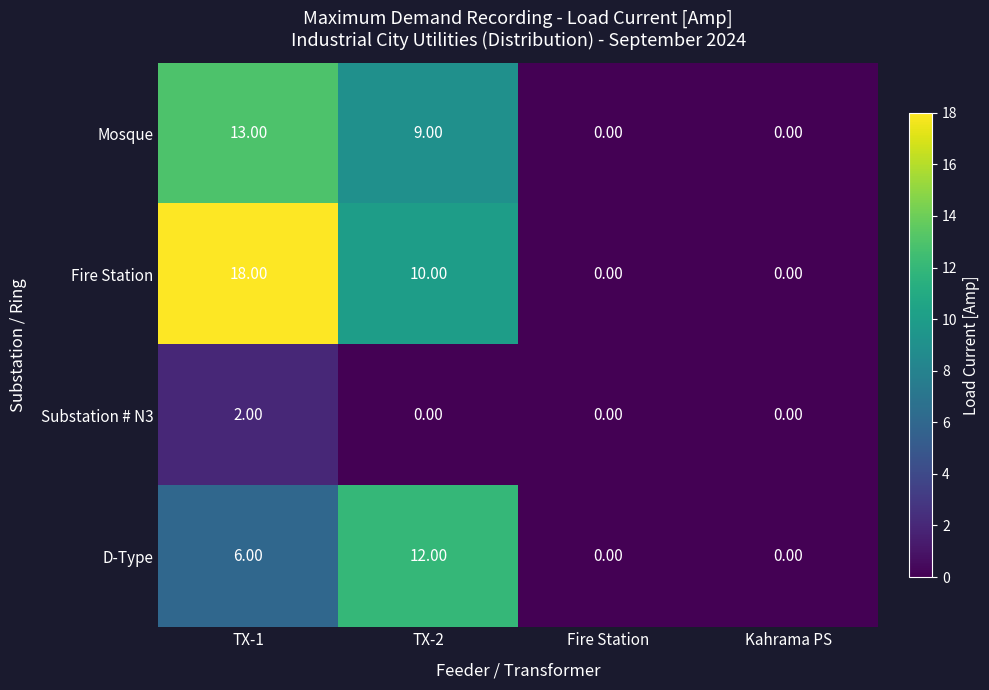

What is the average value of the Fire Station series?

7